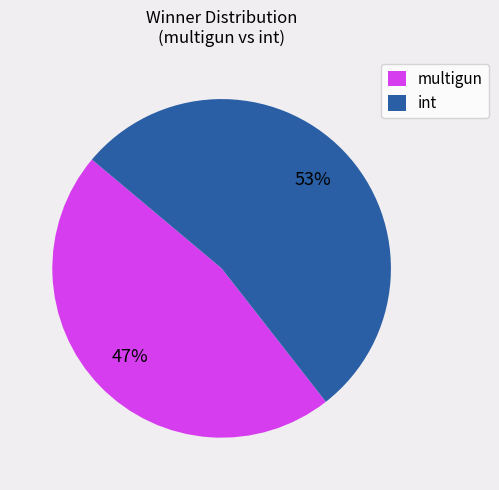

To the nearest percent, what portion does int represent?

53%